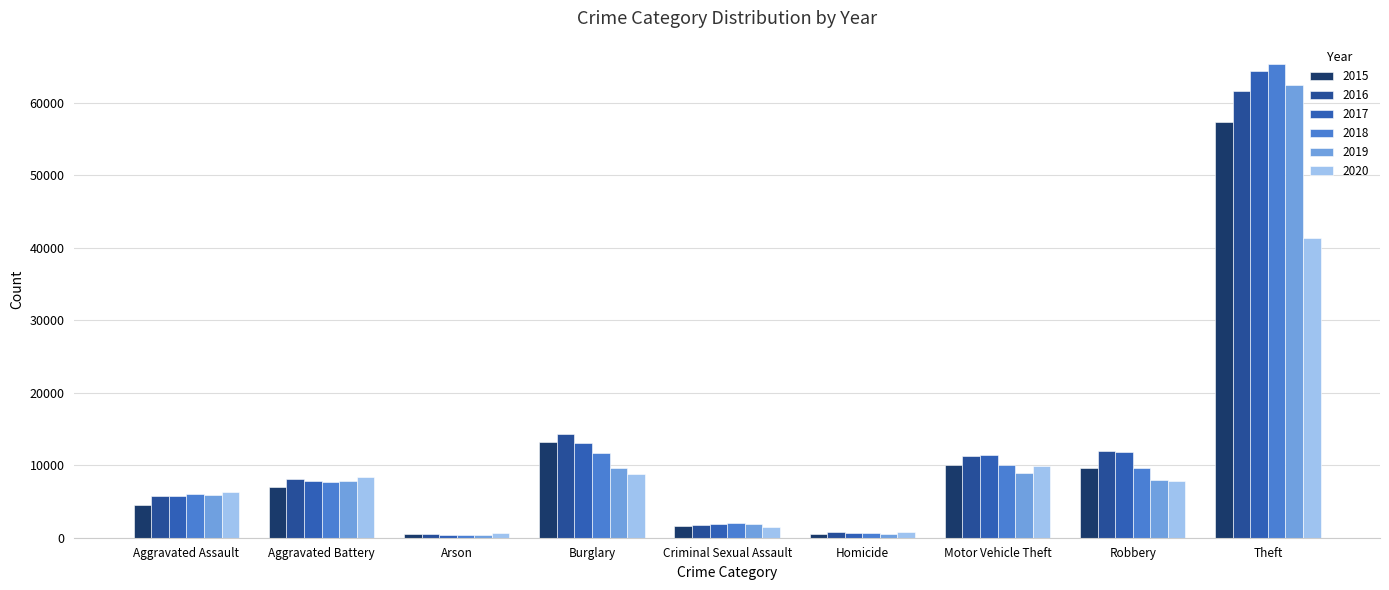

At which category is the sum across all series the highest?

Theft